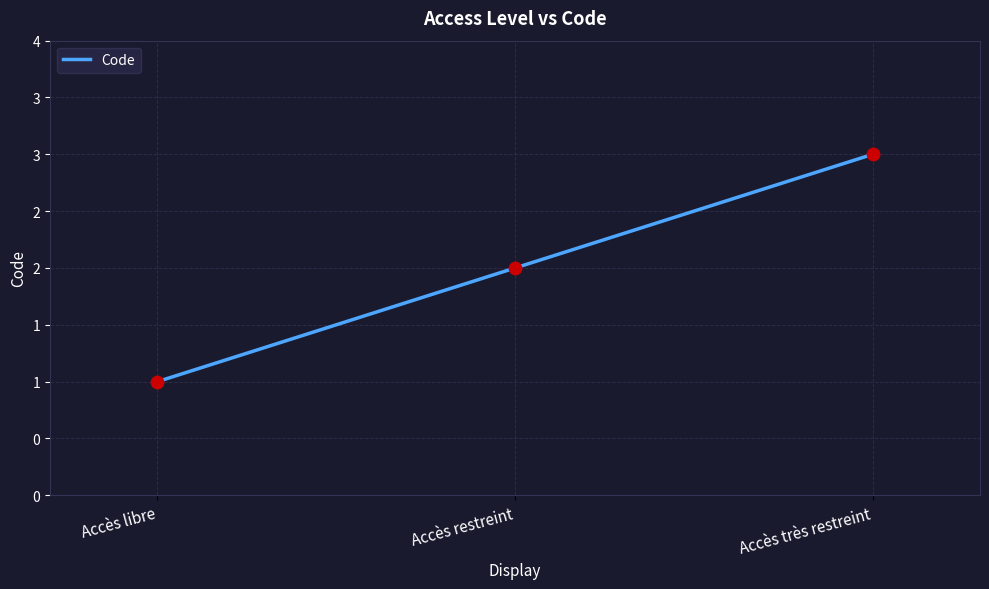

Does the chart have visible grid lines?

Yes